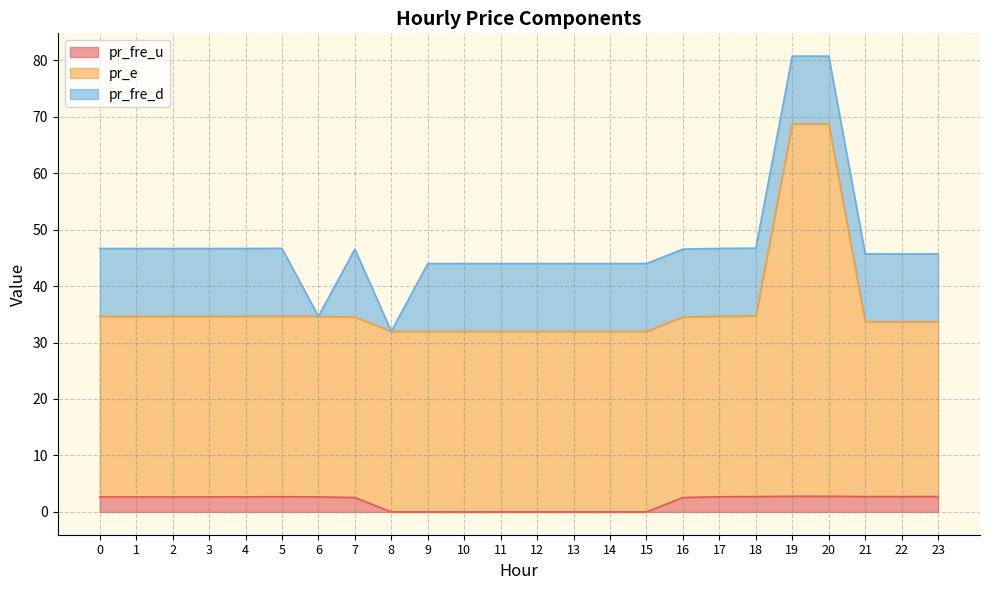

True or false: pr_fre_u has a value of 2.7 at 0.

True